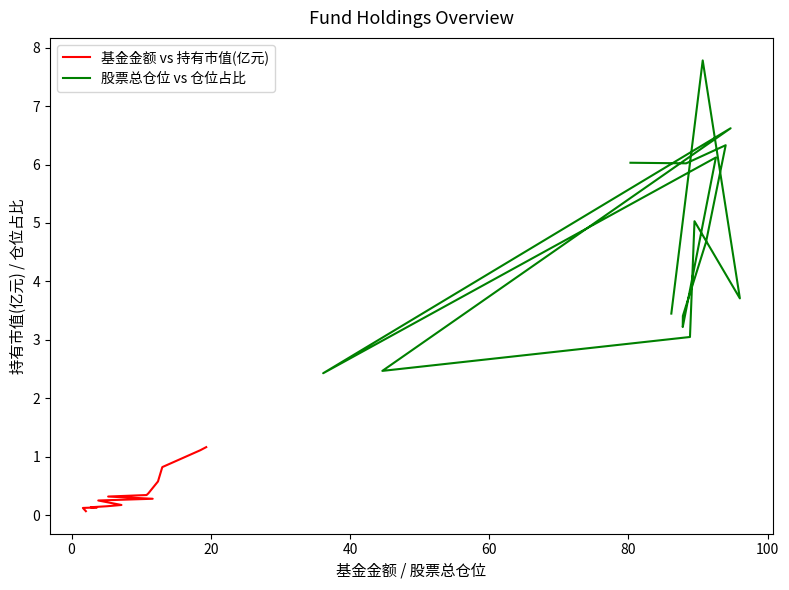

True or false: 基金金额 vs 持有市值(亿元) has more than 1 interior local peaks.

False